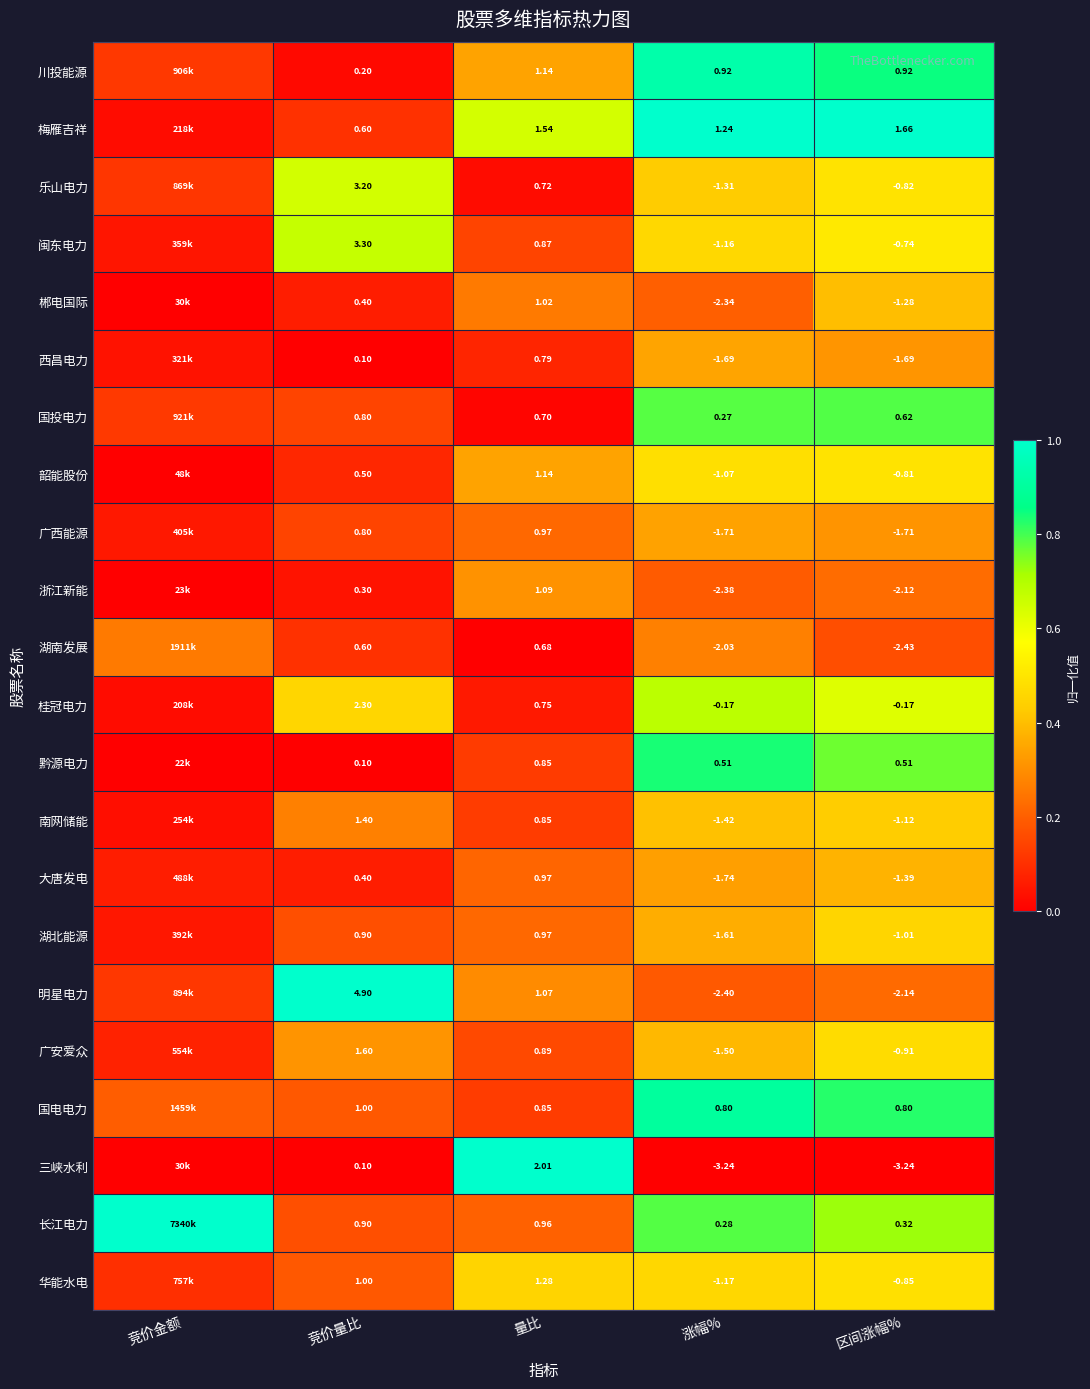

Rank the series at 涨幅% from highest to lowest value.

梅雁吉祥, 川投能源, 国电电力, 黔源电力, 长江电力, 国投电力, 桂冠电力, 韶能股份, 闽东电力, 华能水电, 乐山电力, 南网储能, 广安爱众, 湖北能源, 西昌电力, 广西能源, 大唐发电, 湖南发展, 郴电国际, 浙江新能, 明星电力, 三峡水利